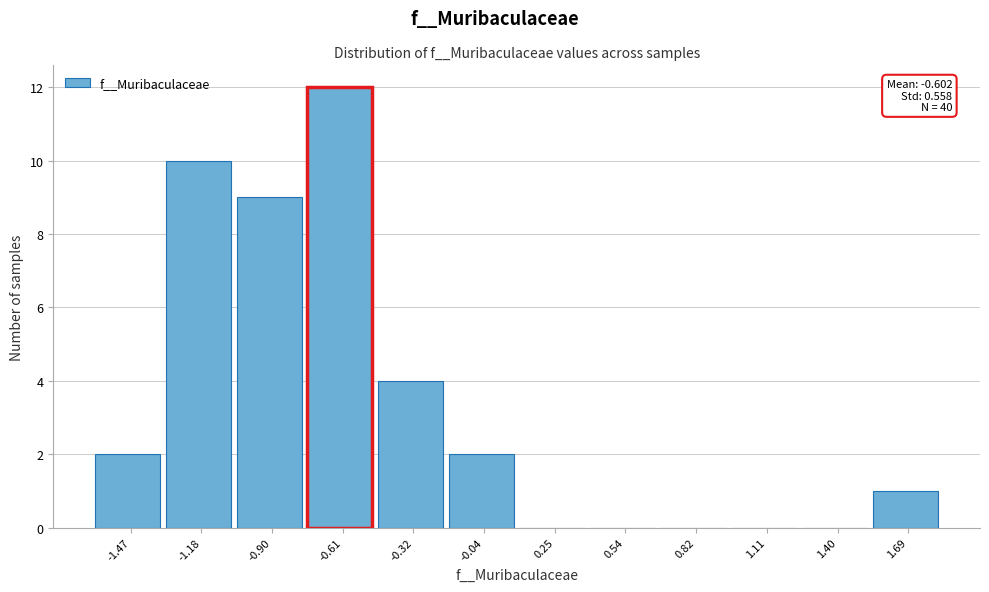

Reading right to left, transcribe all the data shown in this chart.

1.69=1	1.40=0	1.11=0	0.82=0	0.54=0	0.25=0	-0.04=2	-0.32=4	-0.61=12	-0.90=9	-1.18=10	-1.47=2